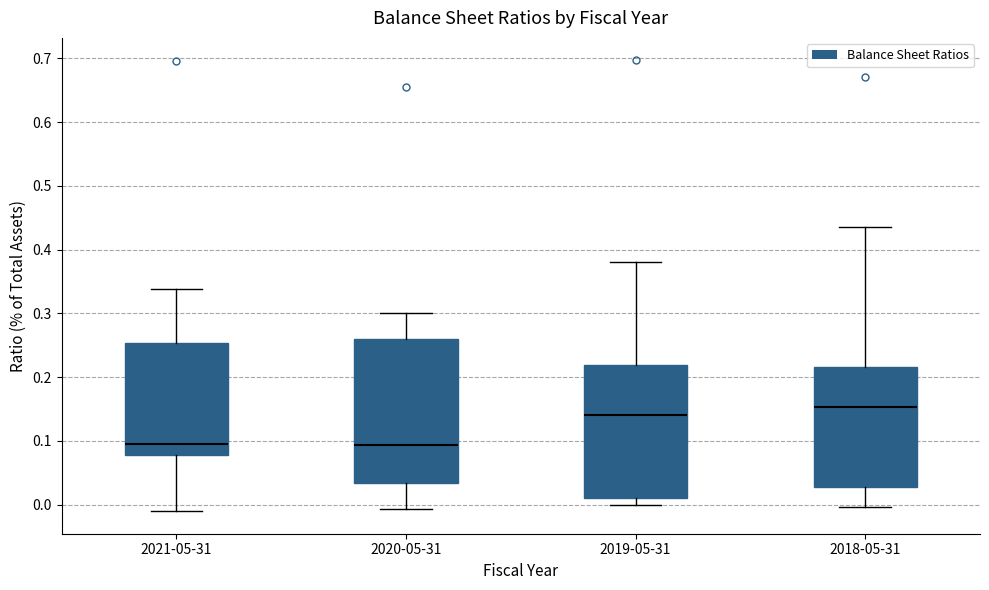

Reading left to right, transcribe this box plot: for each box, give where its median line is, the range the box spans, and where its two whiskers end, as read against the y-axis. The values are not printed on the chart, so give them approximately, as read against the axis.

2021-05-31: median 0.10, box 0.08 to 0.25, whiskers -0.01 to 0.34
2020-05-31: median 0.09, box 0.03 to 0.26, whiskers -0.01 to 0.30
2019-05-31: median 0.14, box 0.01 to 0.22, whiskers 0.00 to 0.38
2018-05-31: median 0.15, box 0.03 to 0.22, whiskers 0.00 to 0.44